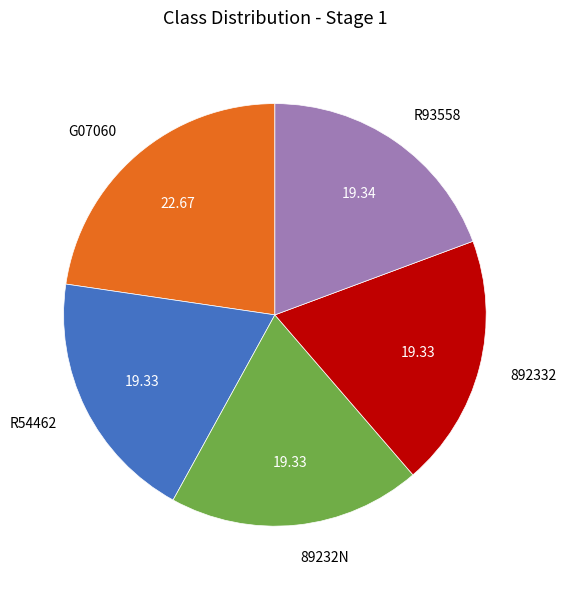

Count the number of slices in the pie.

5